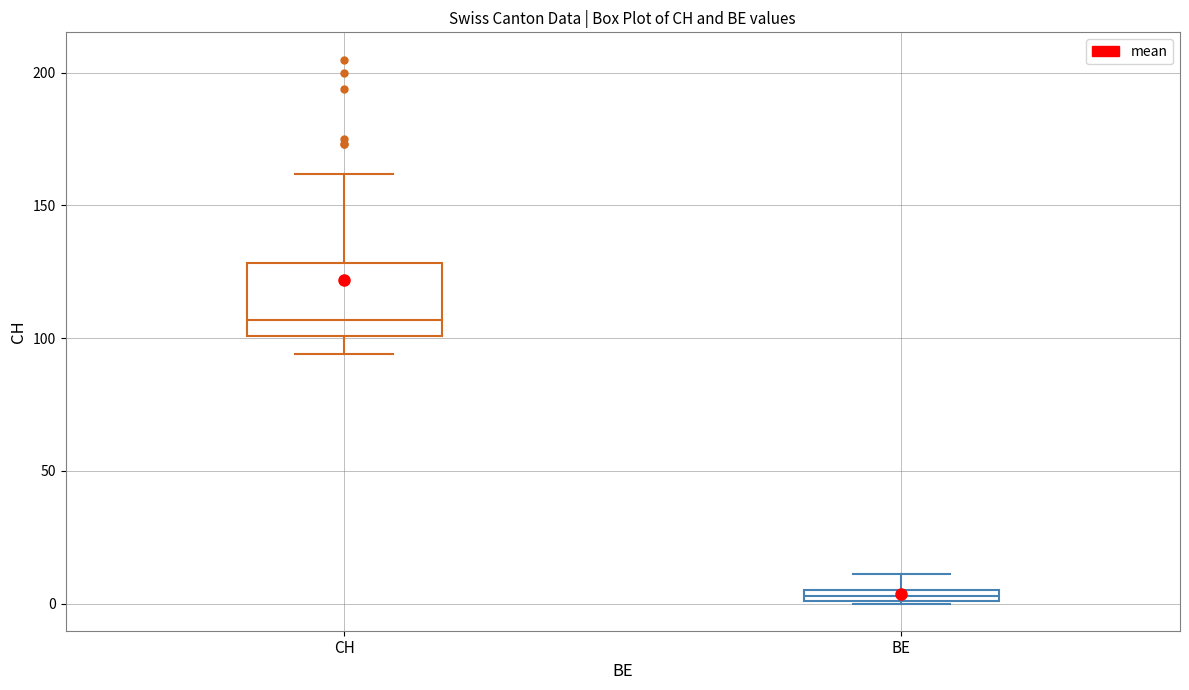

Which box's median line is the highest?

CH